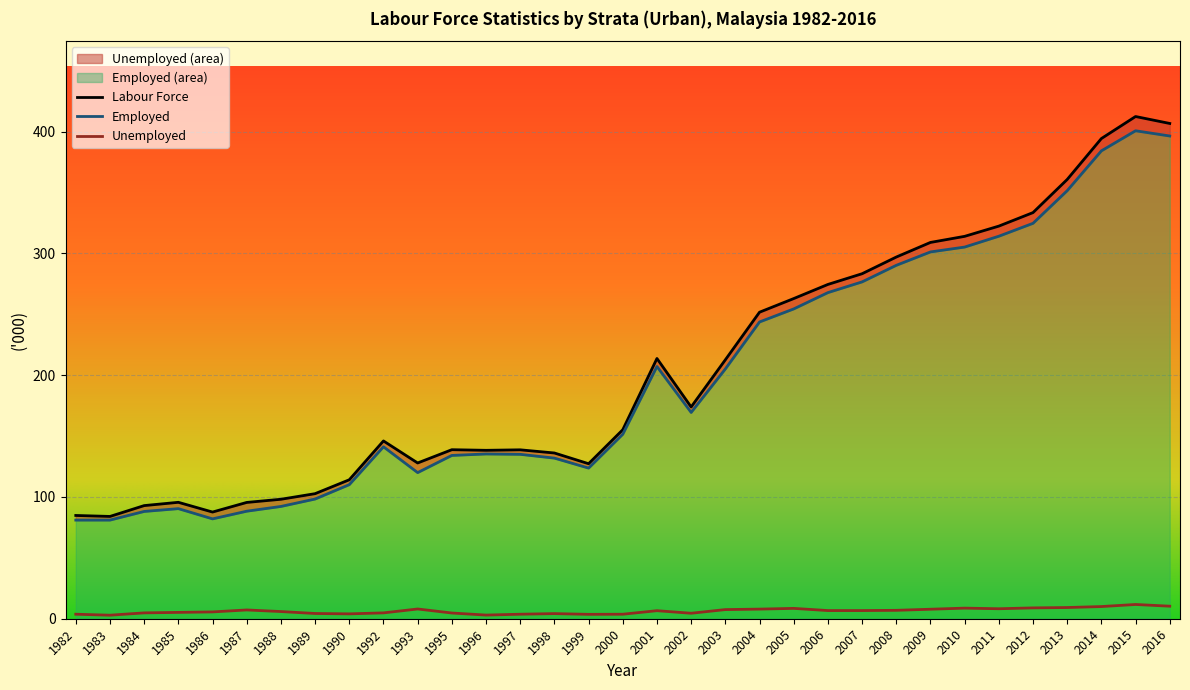

Where is the first local minimum for Labour Force?

1983